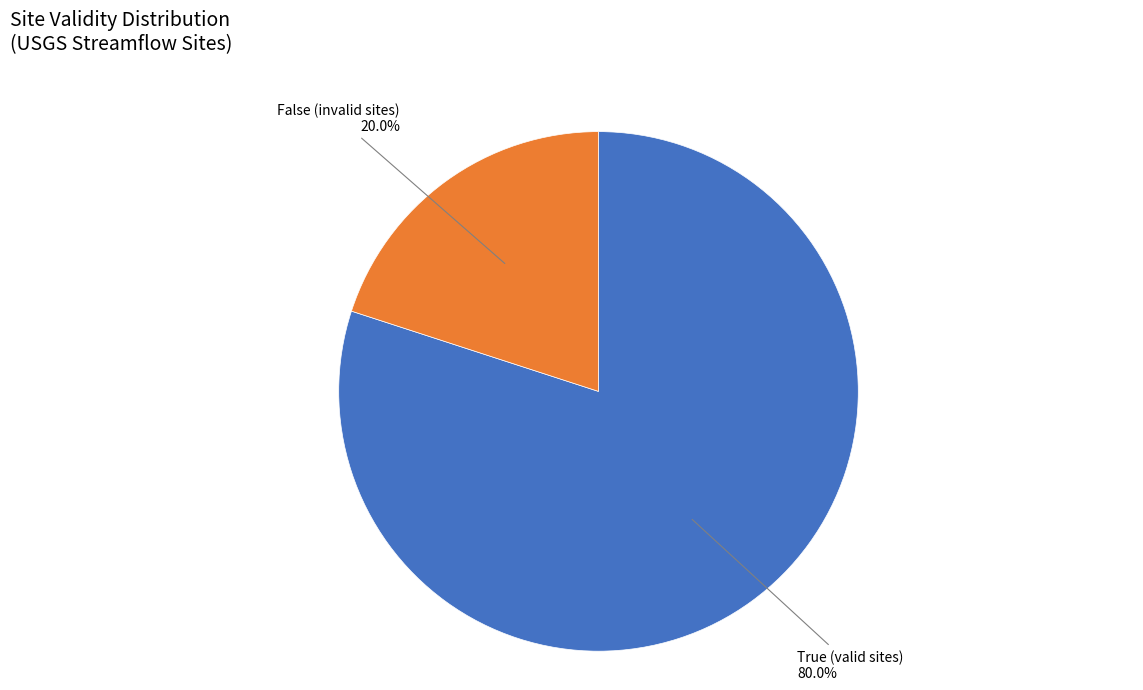

To the nearest percent, what portion does False represent?

20%